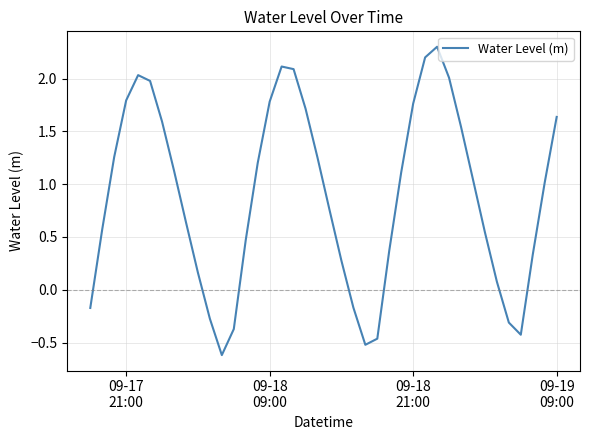

What is the greatest value displayed?

2.3